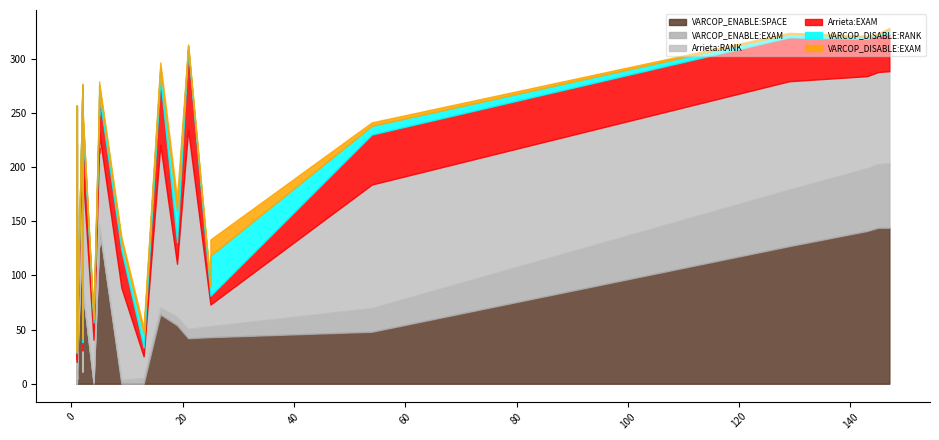

At which label is VARCOP_DISABLE:RANK closest to 19?

2